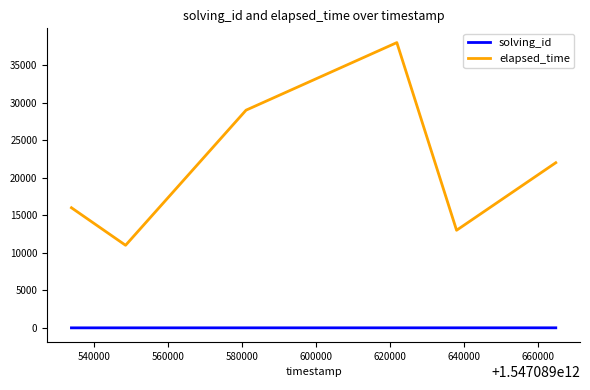

Which series has the widest spread of values?

elapsed_time